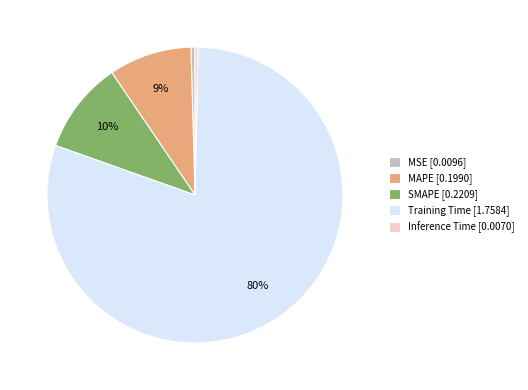

Do Training Time [1.7584] and SMAPE [0.2209] together represent more than half of the pie?

Yes